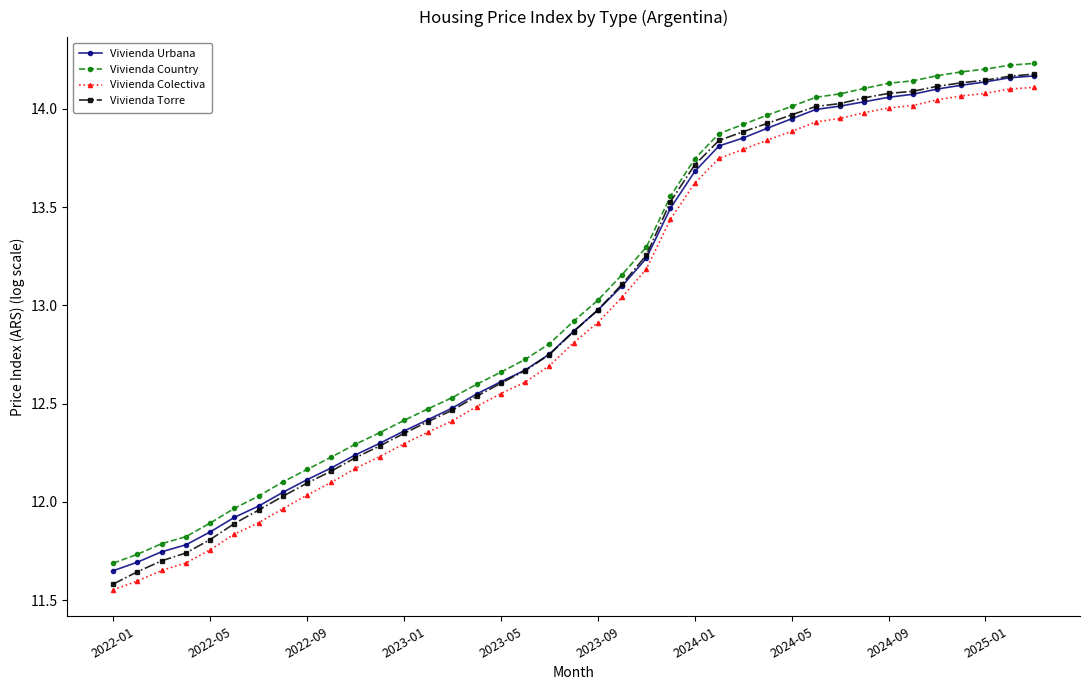

Which series has the widest spread of values?

Vivienda Torre